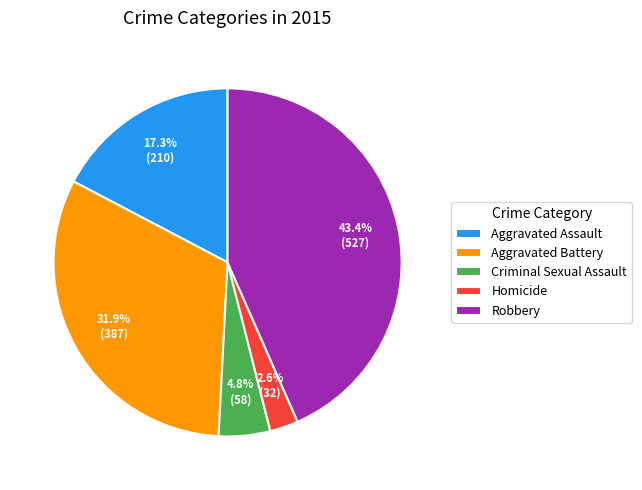

Which category has the smallest portion of the pie?

Homicide